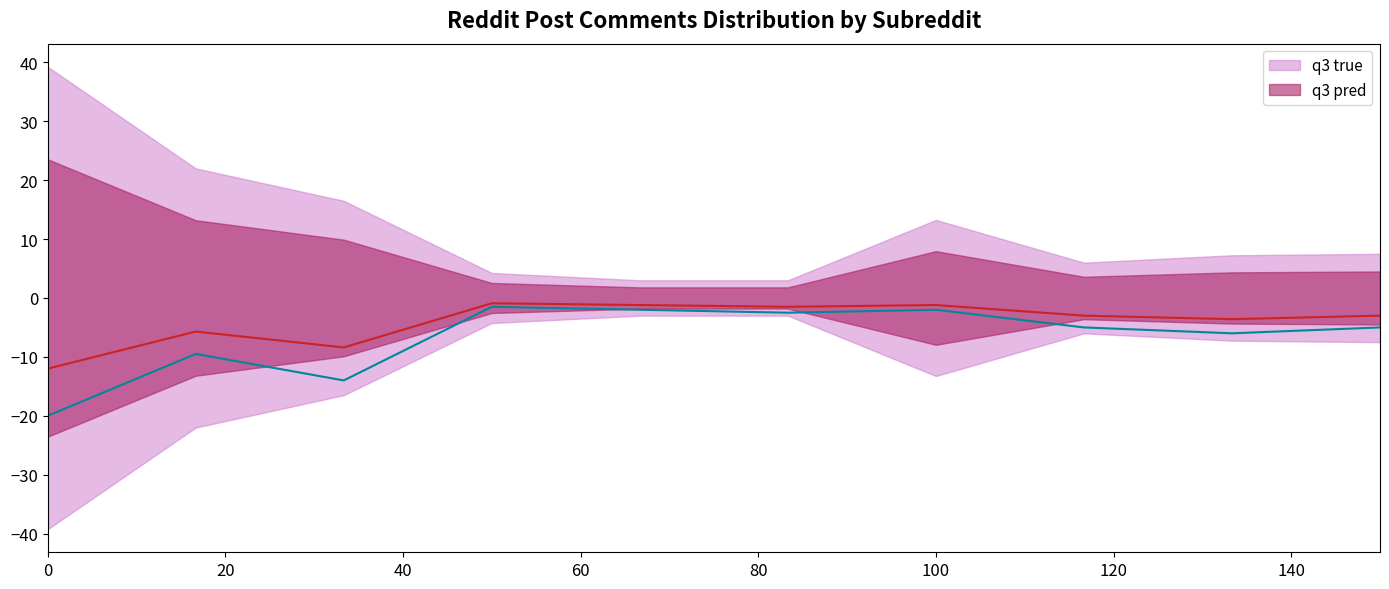

At 40, list the series in order from smallest to largest.

q3 true, q3 pred